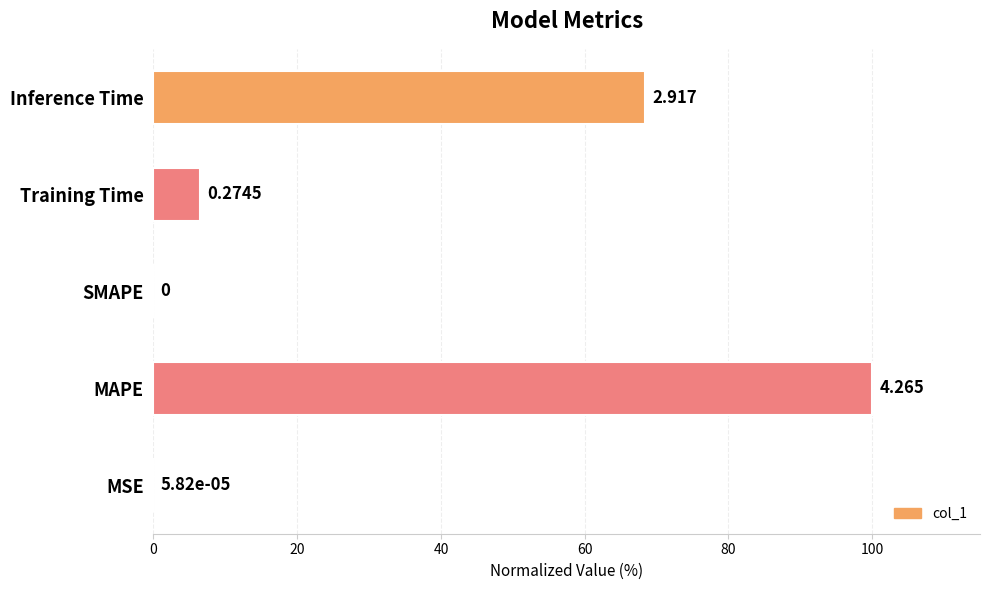

What is the difference between the maximum and minimum values?

100.0